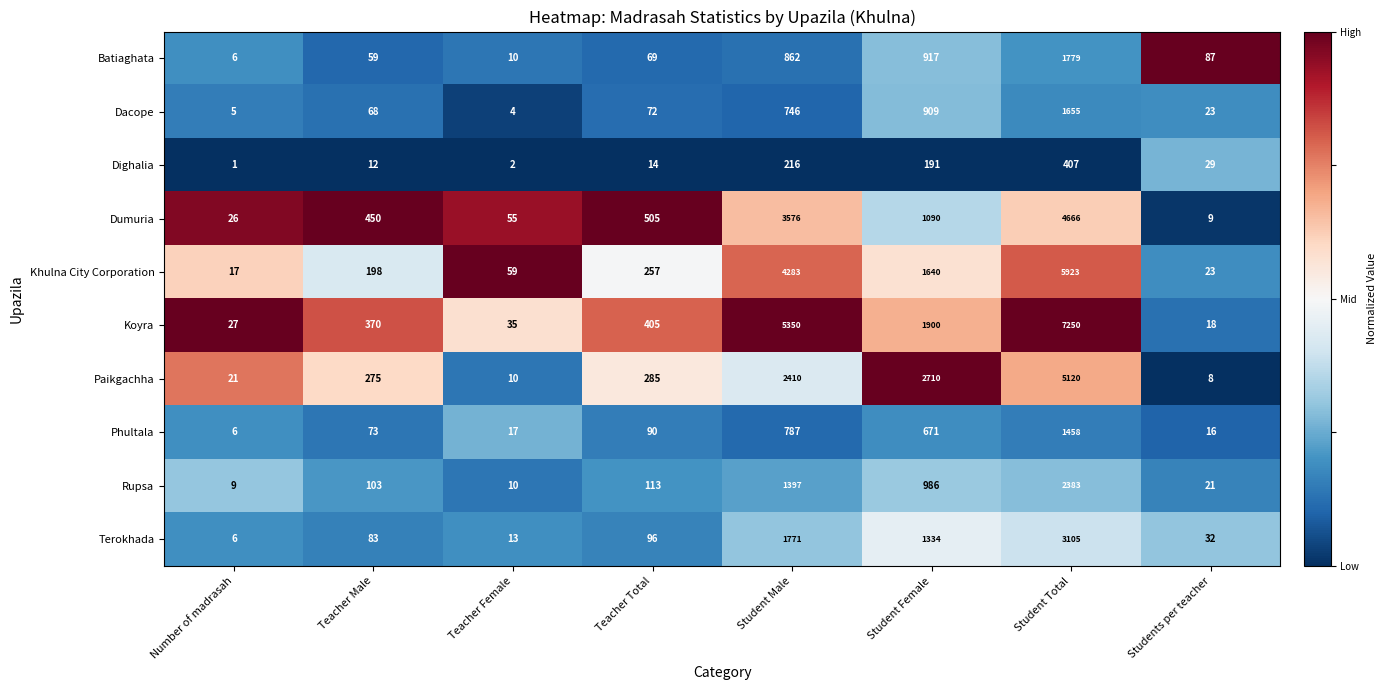

Where is Terokhada nearest to the value 1555?

Student Male